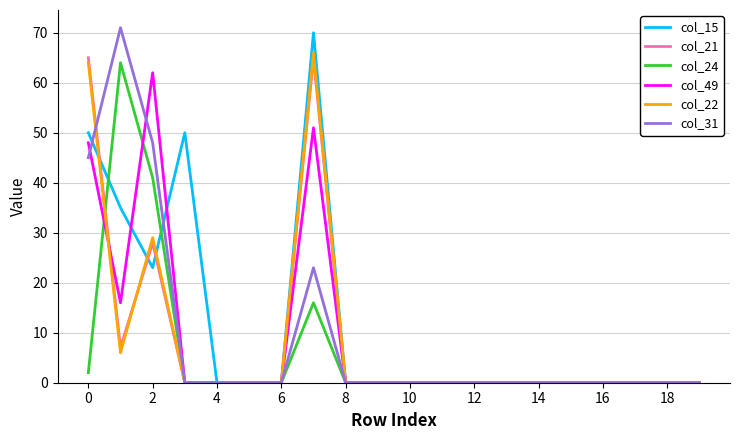

What is the greatest value displayed?

71